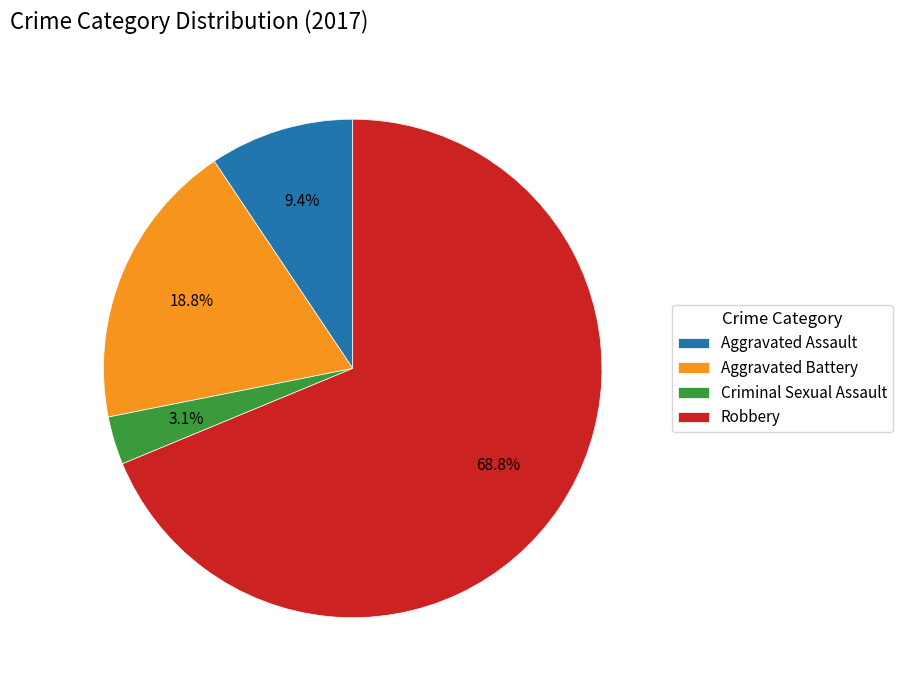

Is there any slice that represents more than half of the pie?

Yes